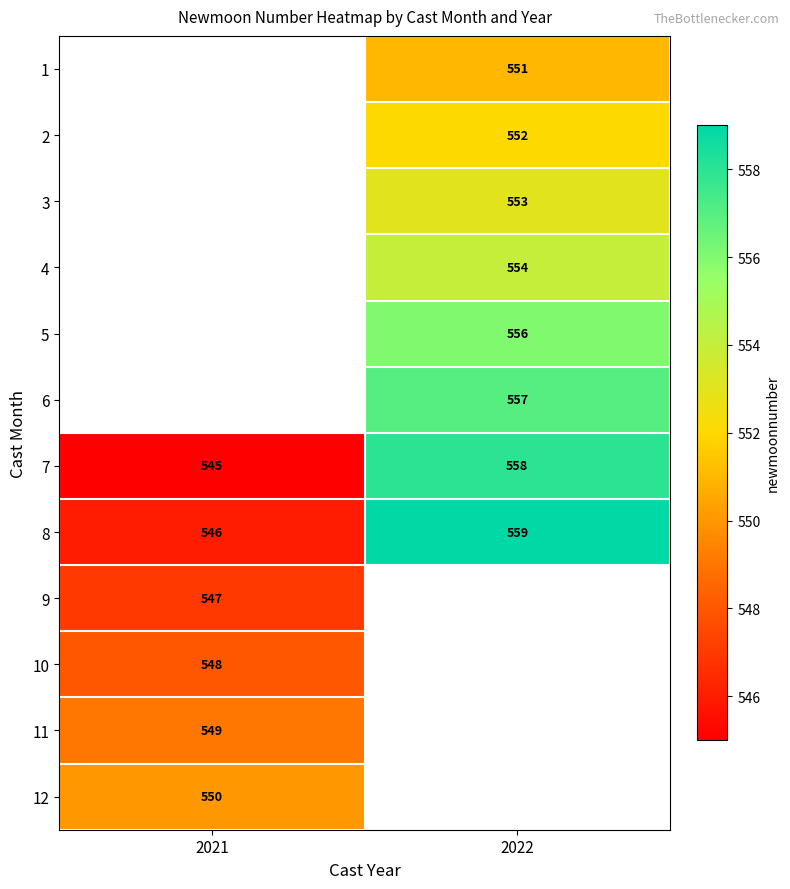

What is the sum of all 8 values?

1105